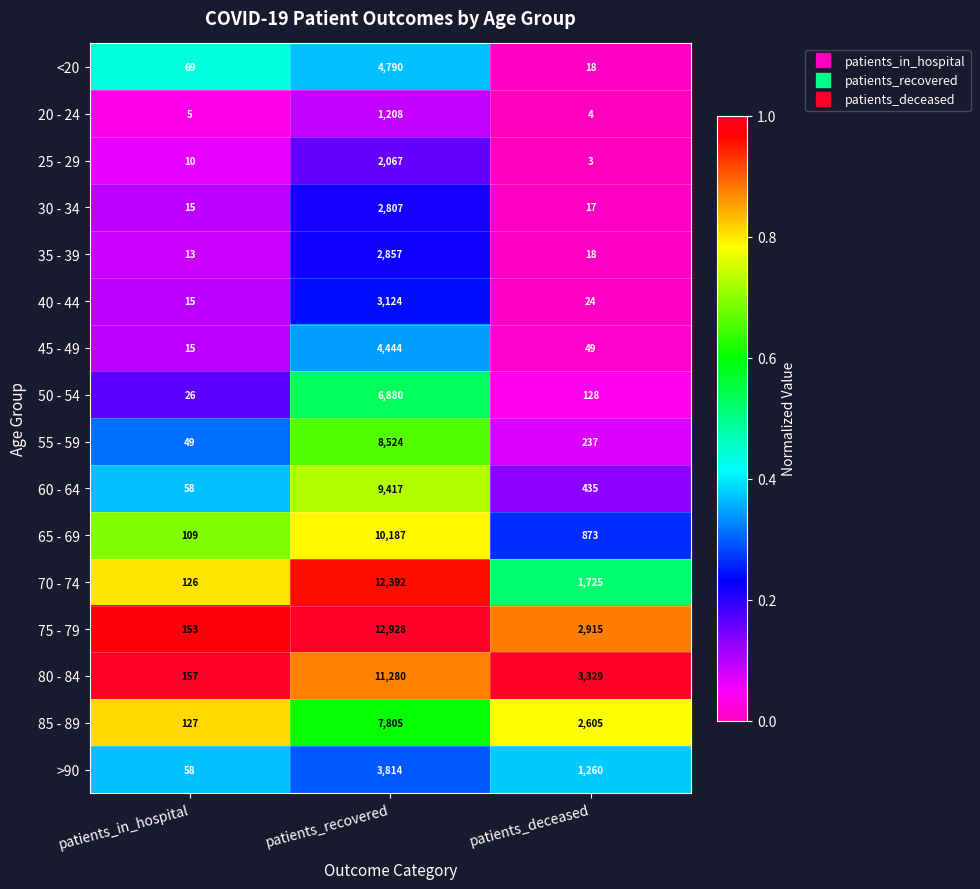

Which series has the widest spread of values?

75 - 79